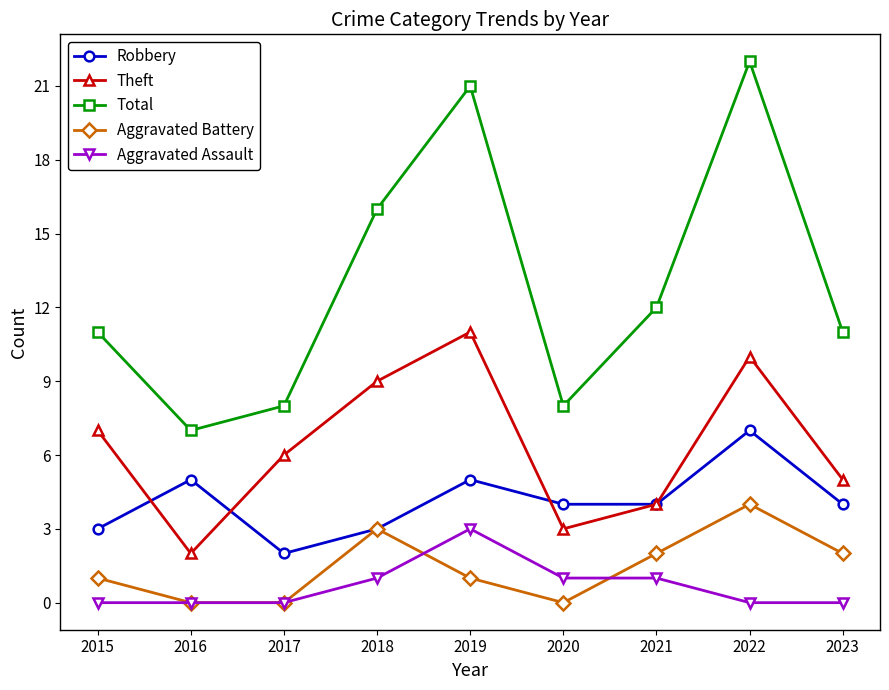

True or false: Total has a value of 11 at 2023.

True